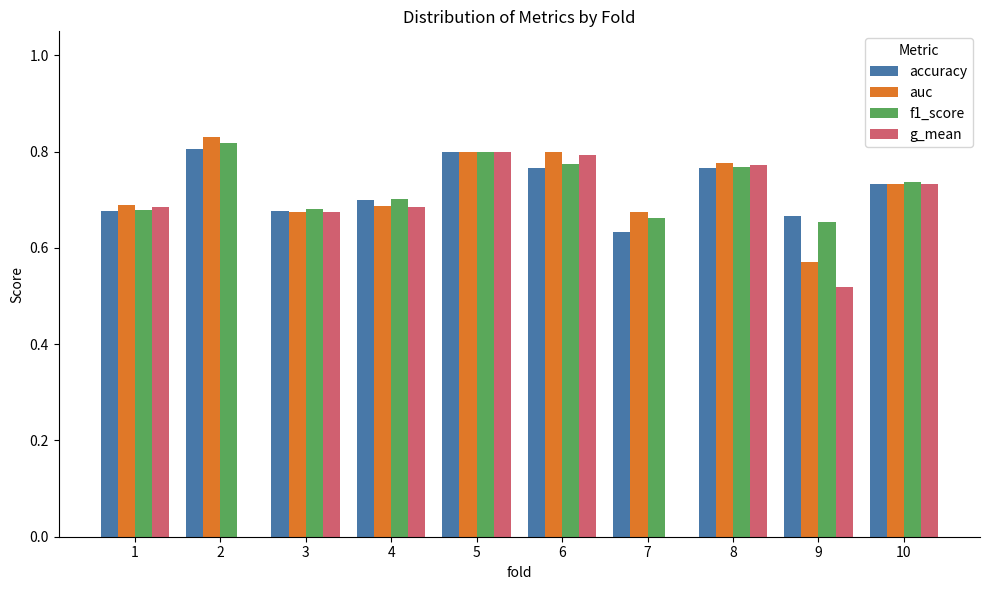

What are all the series names shown in the legend?

accuracy, auc, f1_score, g_mean